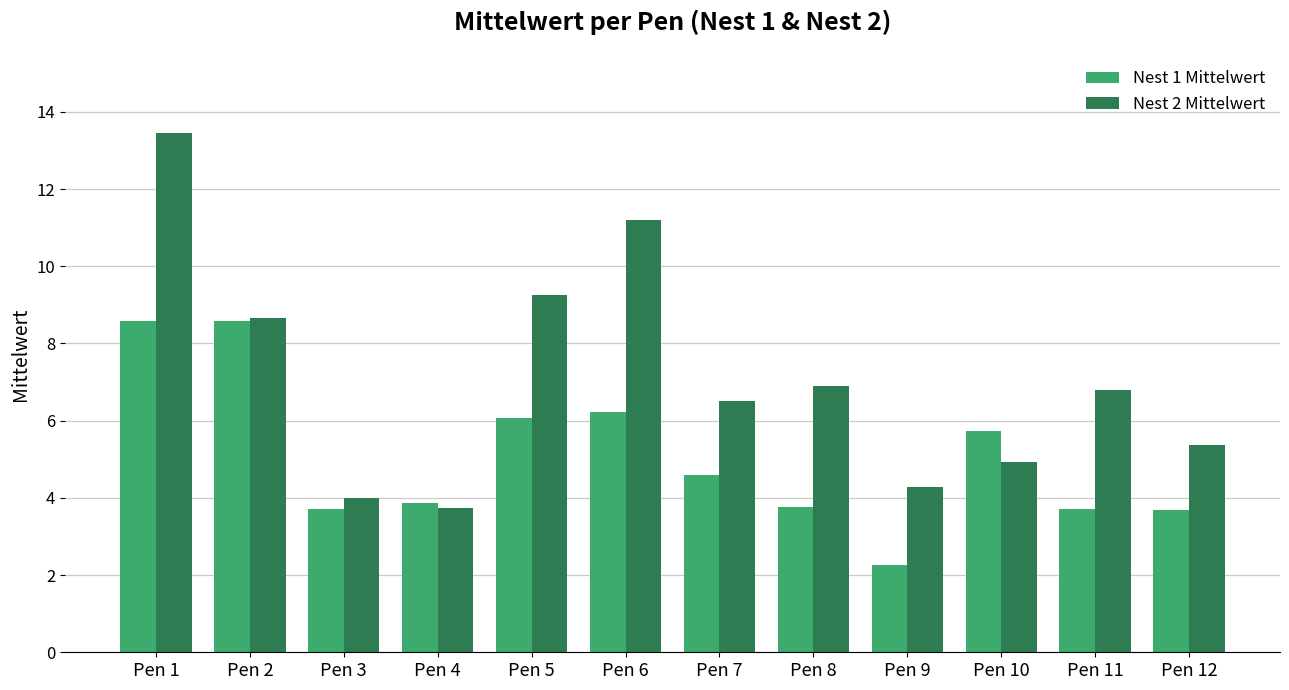

What is the average value of the Nest 2 Mittelwert series?

7.1